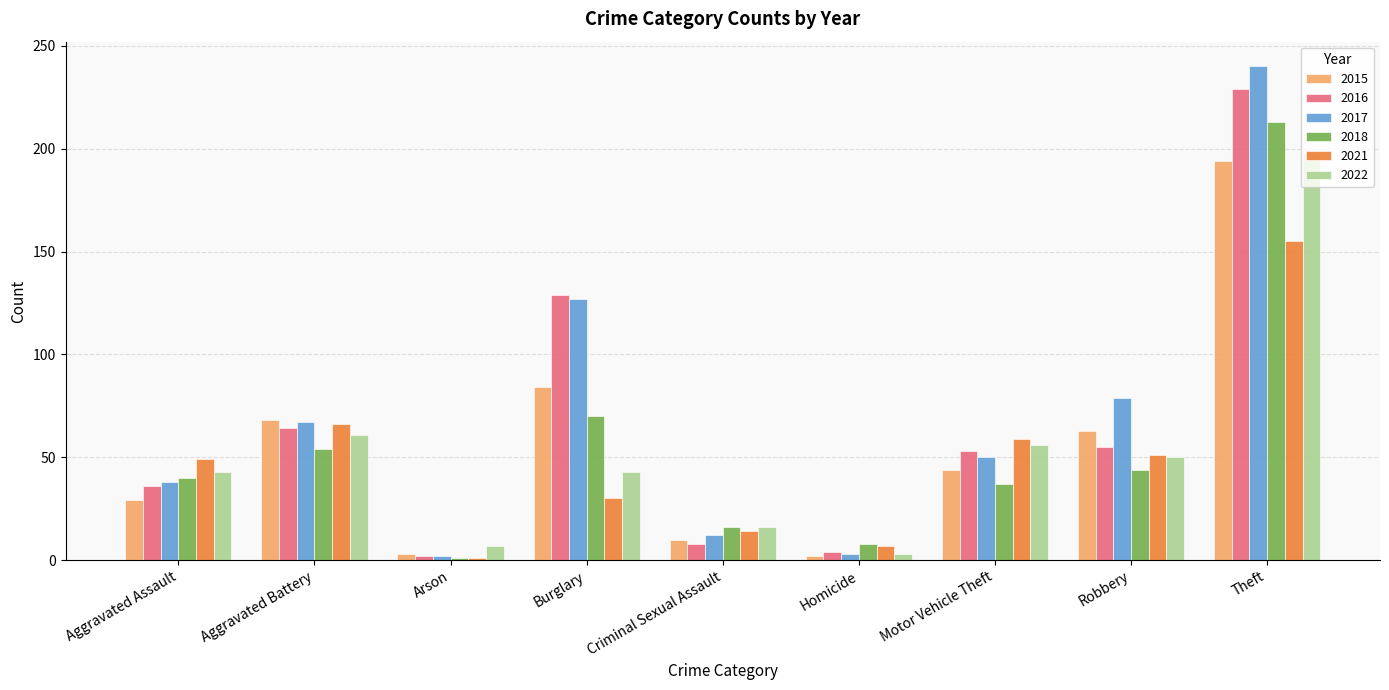

What is the total value across all series at Burglary?

483